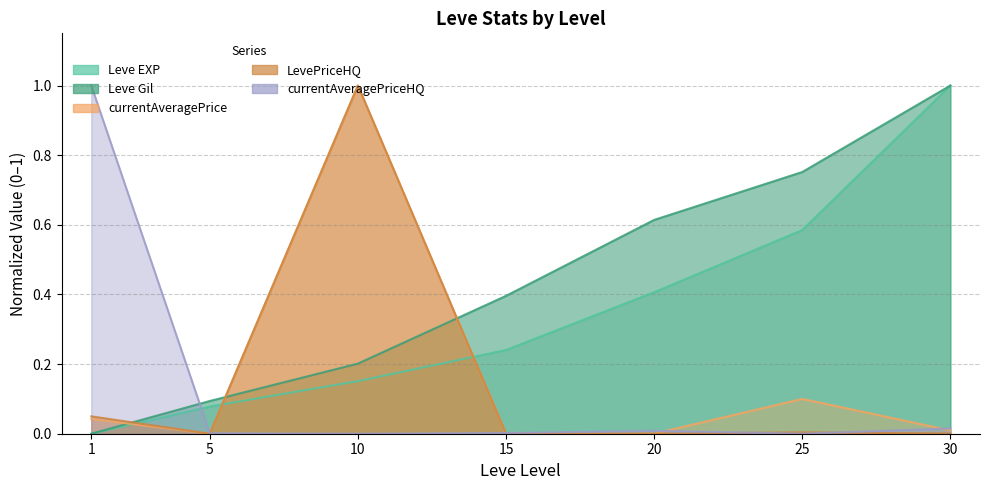

Between which two adjacent categories do LevePriceHQ and currentAveragePriceHQ first intersect?

5 and 10